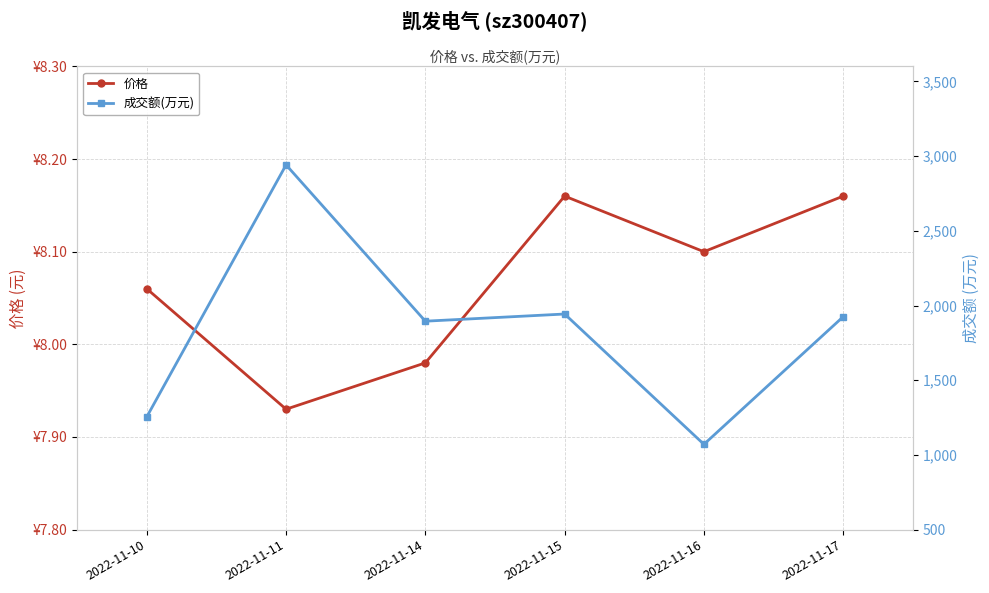

Which has a higher value, 2022-11-16 or 2022-11-15?

2022-11-15